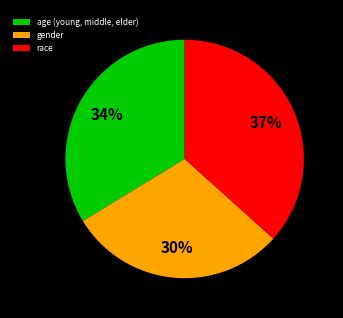

Between age (young, middle, elder) and gender, which is larger?

age (young, middle, elder)